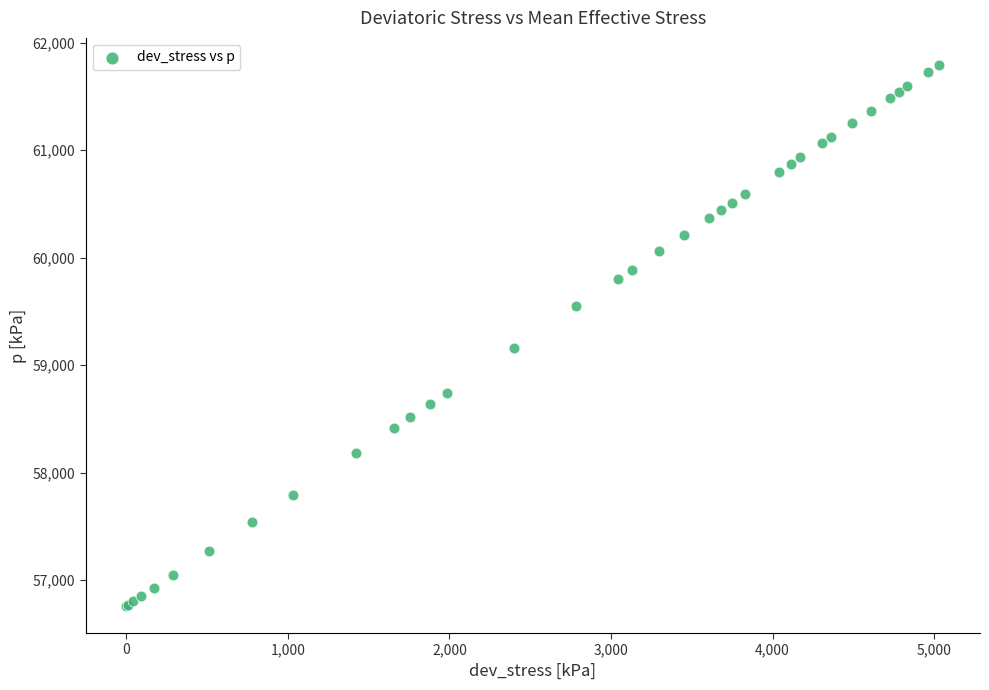

What Y value in the scatter plot is closest to 59275?

59161.3